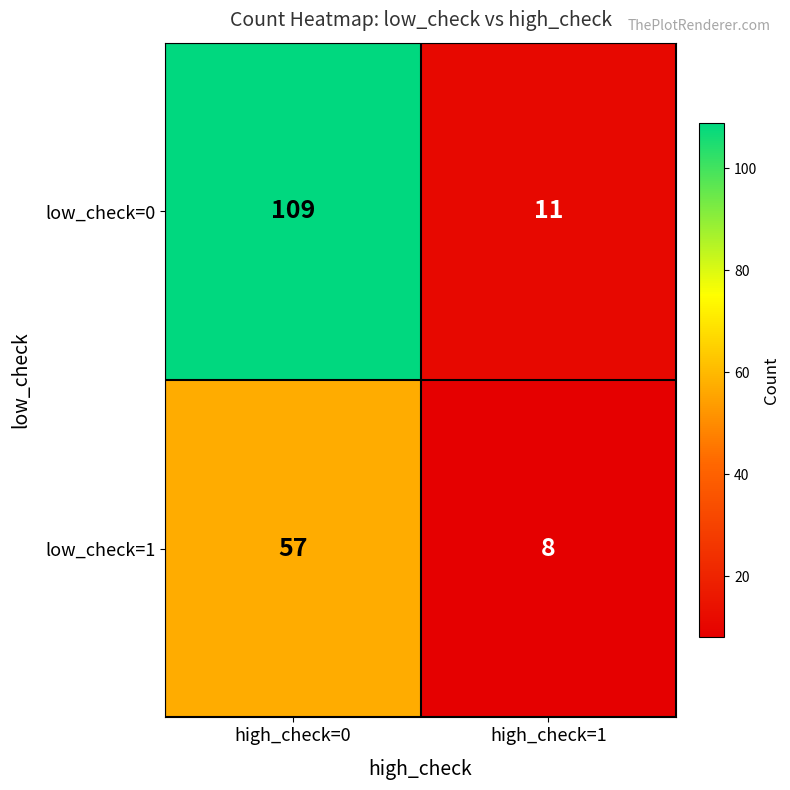

Which series has the largest range (max minus min)?

low_check=0